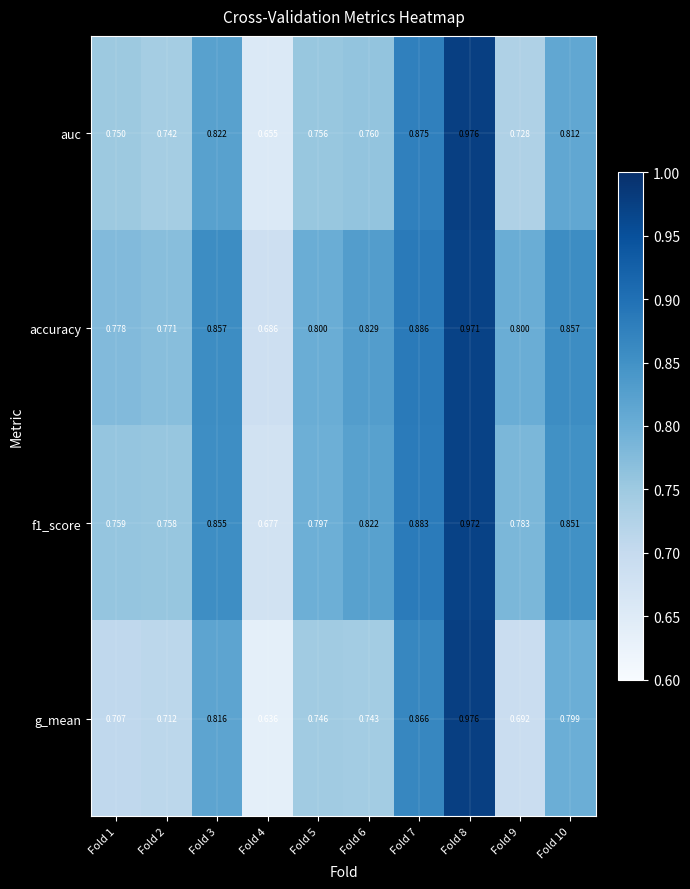

Between Fold 3 and Fold 4, which series saw the biggest shift?

g_mean